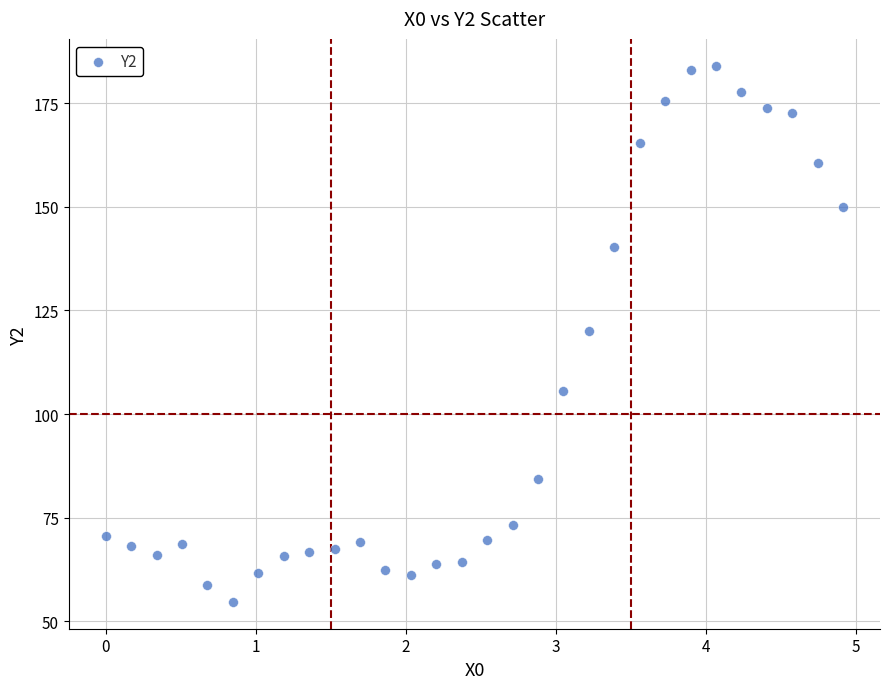

What is the range of X values (max minus min)?

4.9